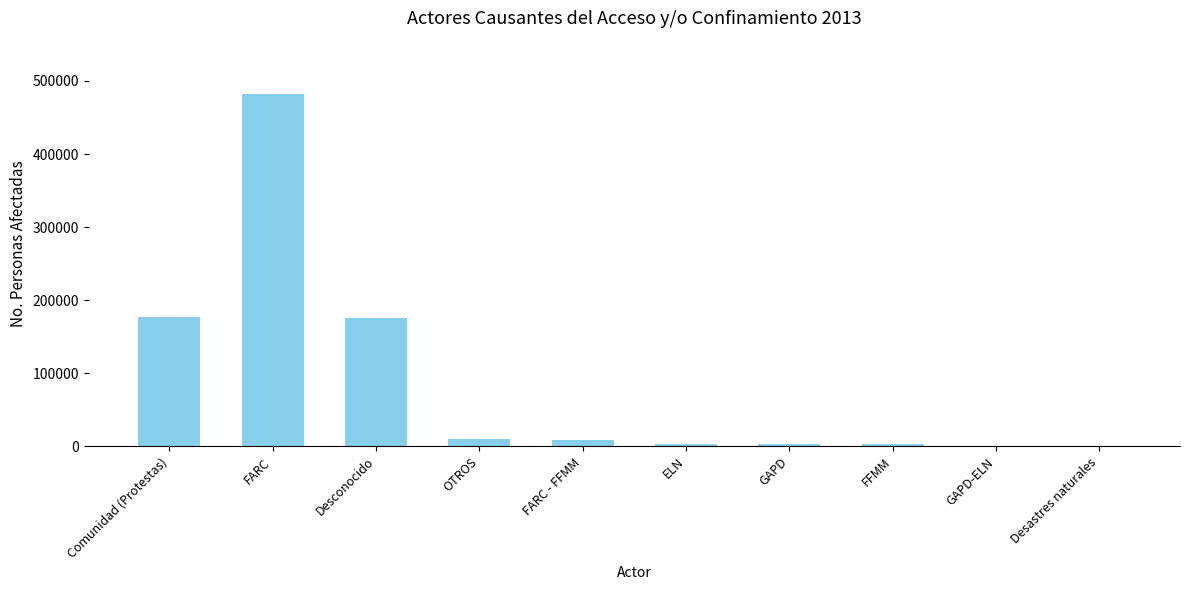

What is the change in value from FARC to Desconocido?

-306553